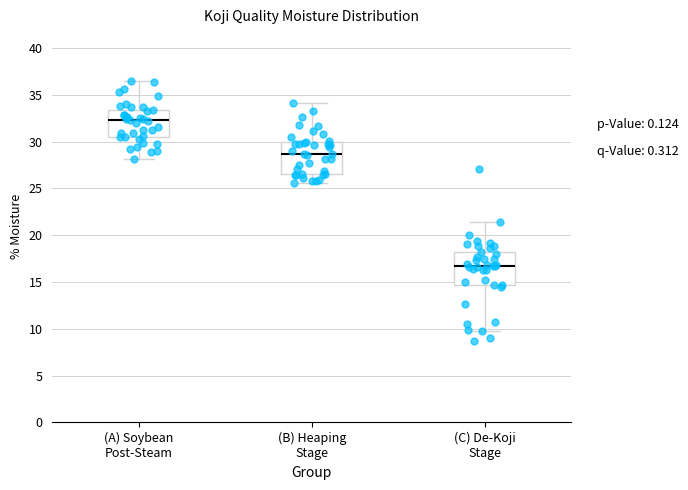

Which box's median line is the highest?

(A) Soybean Post-Steam